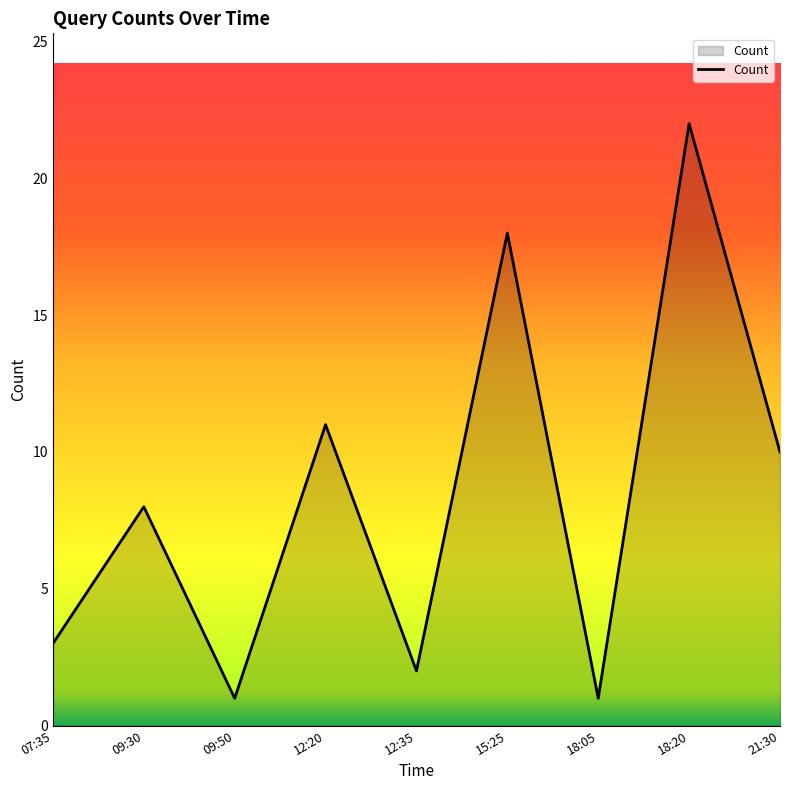

The value at 12:20 is 11. True or false?

True